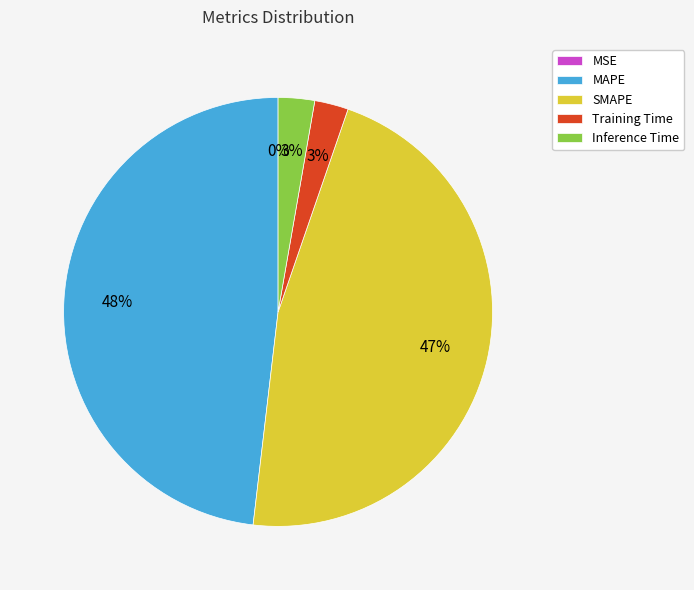

Does any single category account for the majority?

No